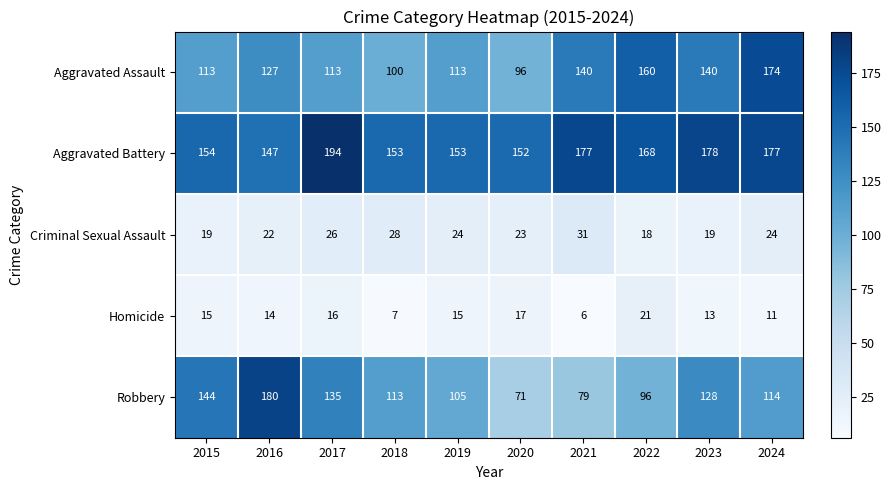

What is the sum of all Robbery values?

1165